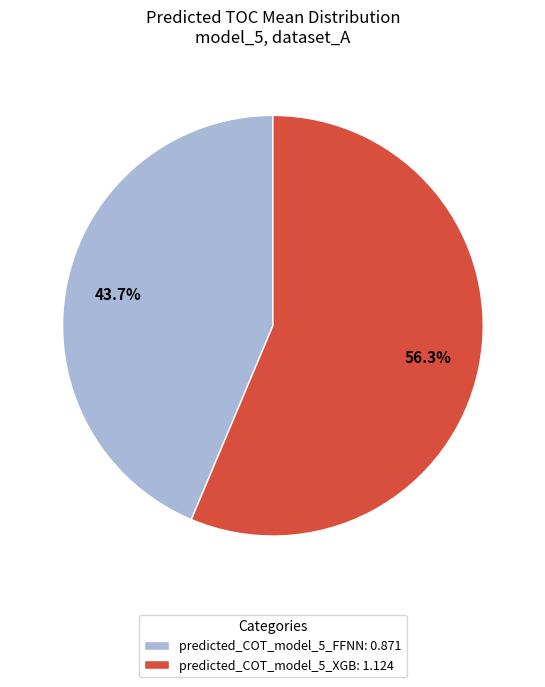

How much of the chart is everything except predicted_COT_model_5_XGB?

43.7%